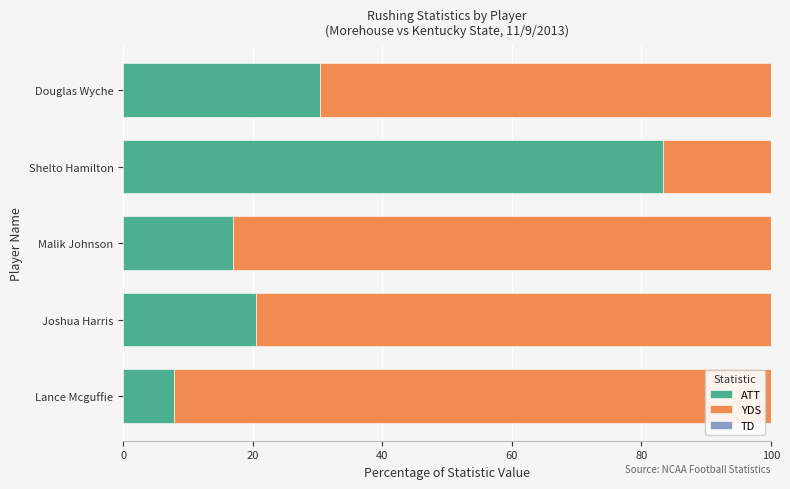

What is the maximum value for ATT?

83.3